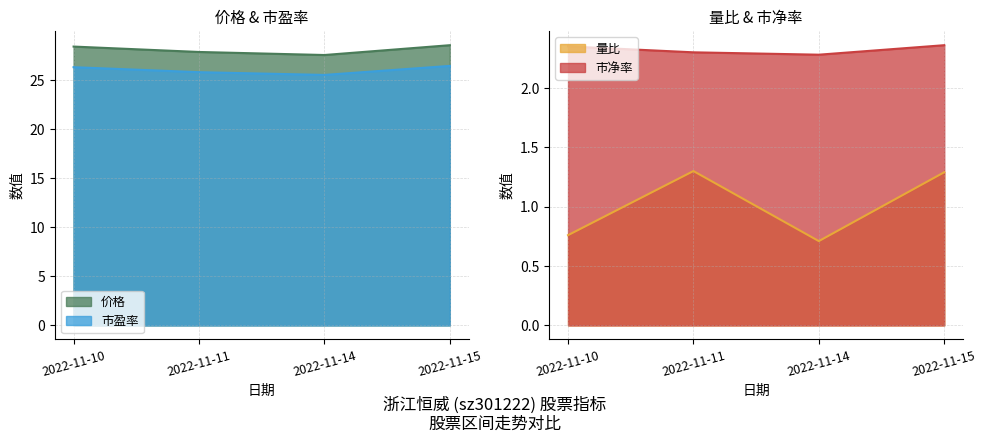

Is it true that 价格 equals 13.7 at 2022-11-14?

False